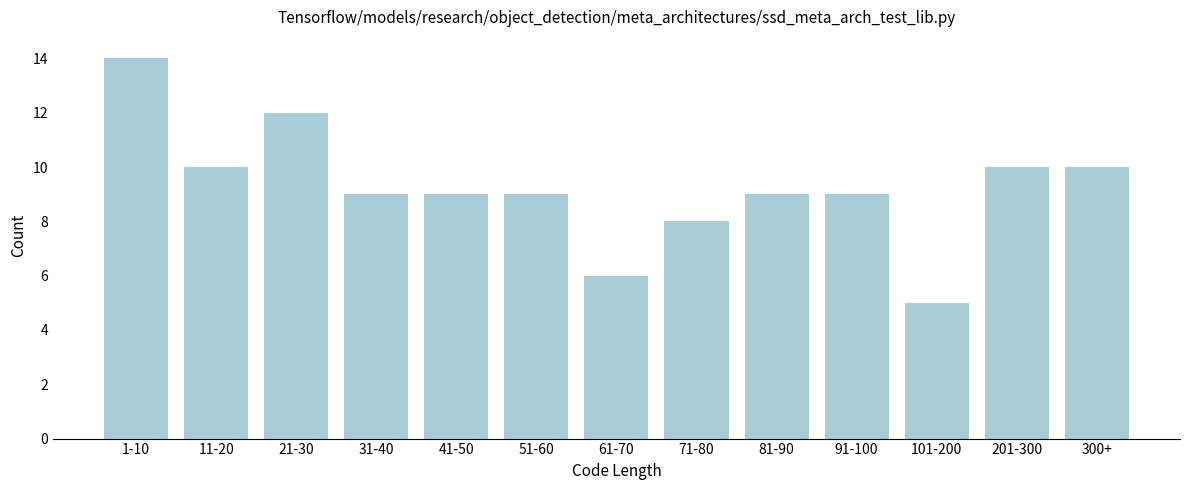

Reading left to right, transcribe all the data shown in this chart.

1-10=14	11-20=10	21-30=12	31-40=9	41-50=9	51-60=9	61-70=6	71-80=8	81-90=9	91-100=9	101-200=5	201-300=10	300+=10